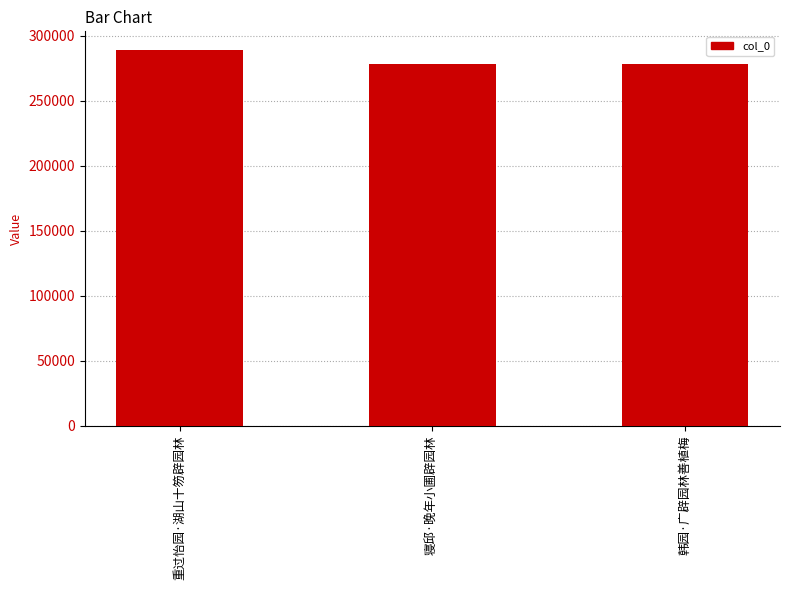

What is the difference between the values at 重过怡园·湖山十笏辟园林 and 韩园·广辟园林善植梅?

10547